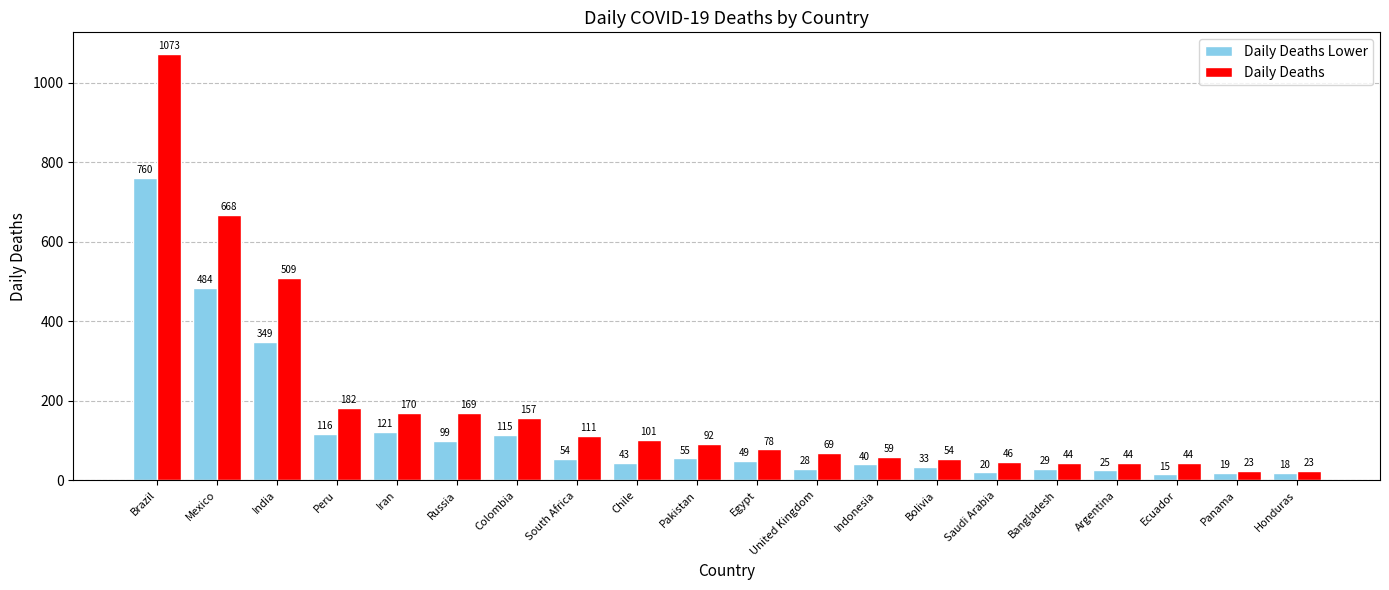

True or false: Daily Deaths has a value of 92 at Pakistan.

True